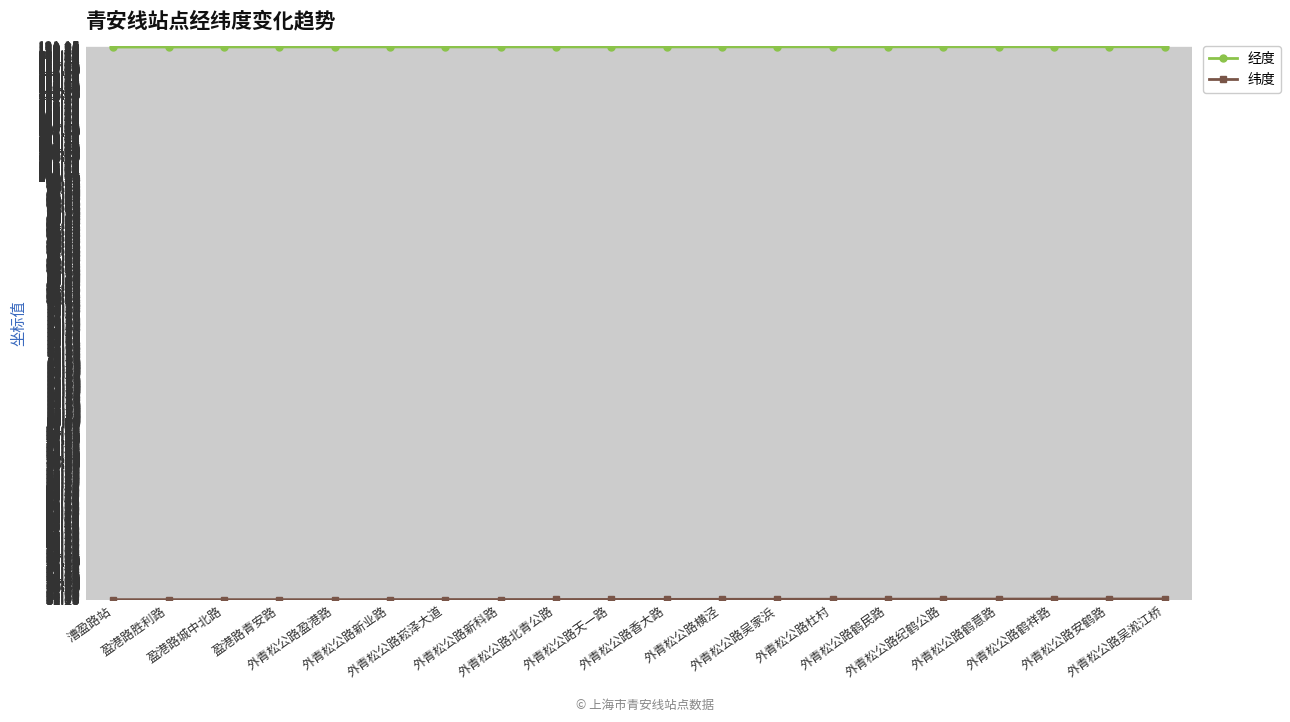

True or false: 经度 has more than 0 interior local peaks.

True